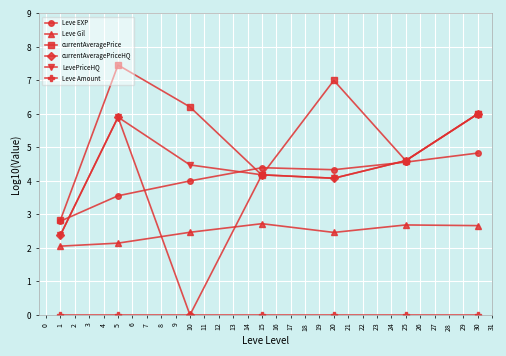

Which series has the largest total across all categories?

currentAveragePrice